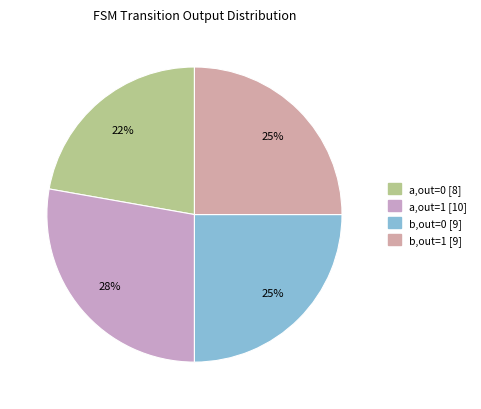

What is the largest slice in the pie chart?

output_symbol=1, input=a